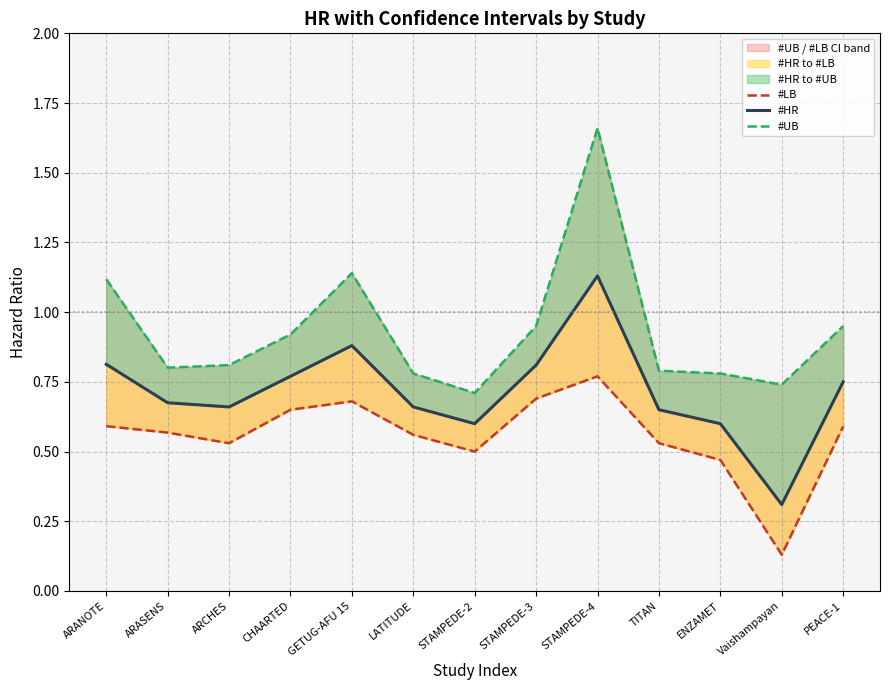

Is the value of #UB at TITAN greater than the value of #HR at TITAN?

Yes